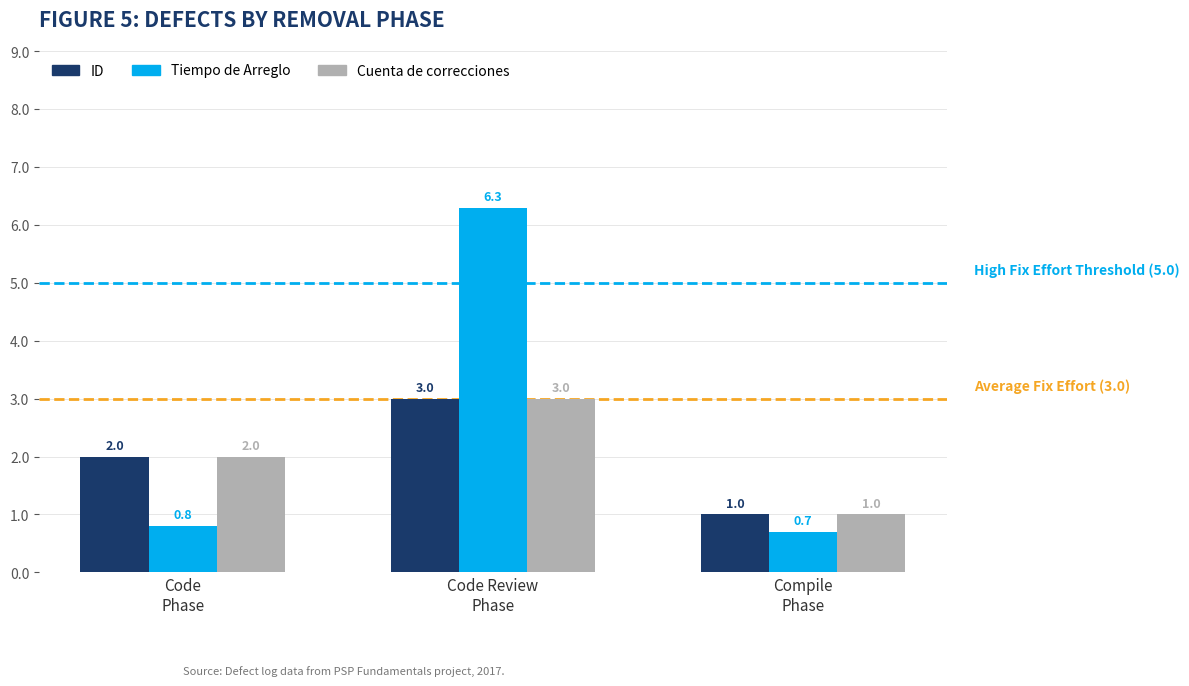

What is the difference between the second highest and minimum values in the Cuenta de correcciones series?

1.0